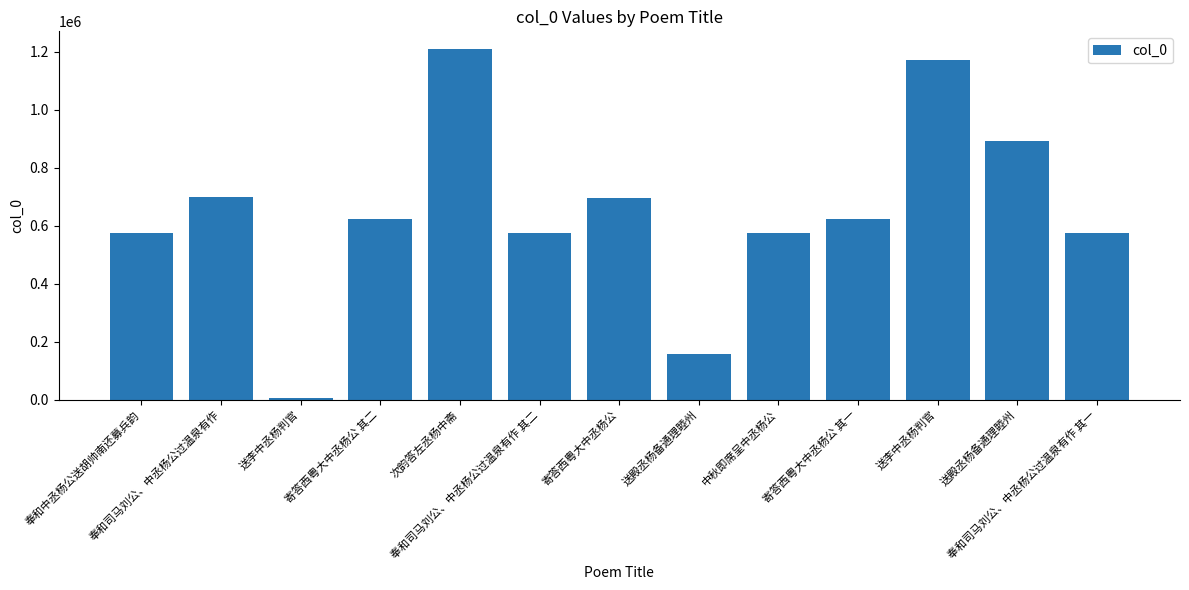

Does the chart contain any negative values?

No